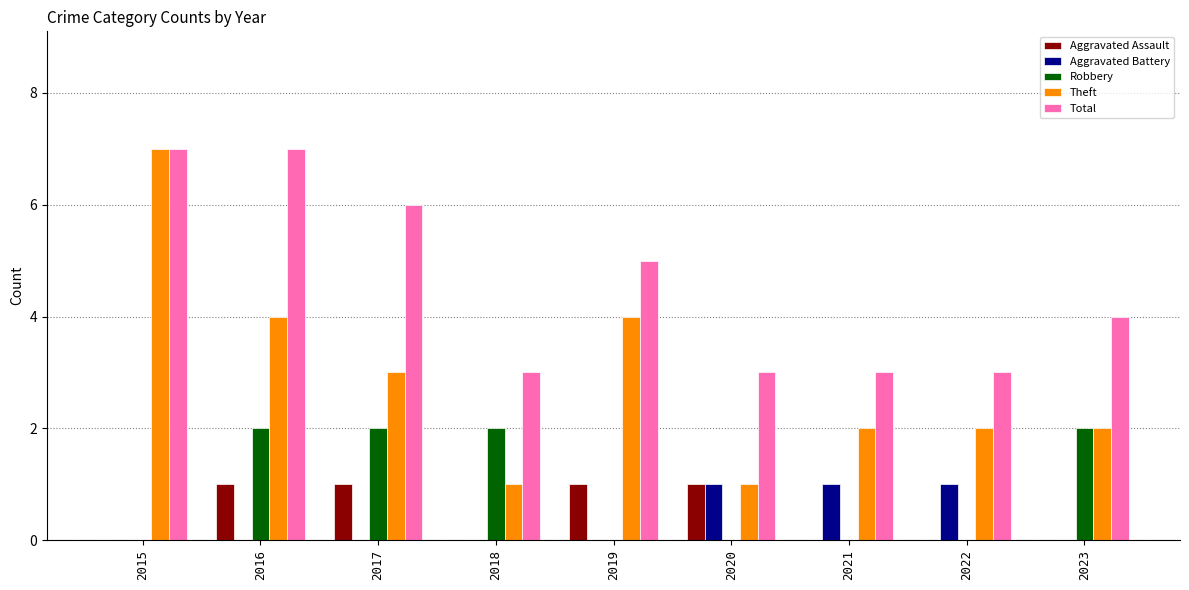

What is the sum of all Aggravated Assault values?

4